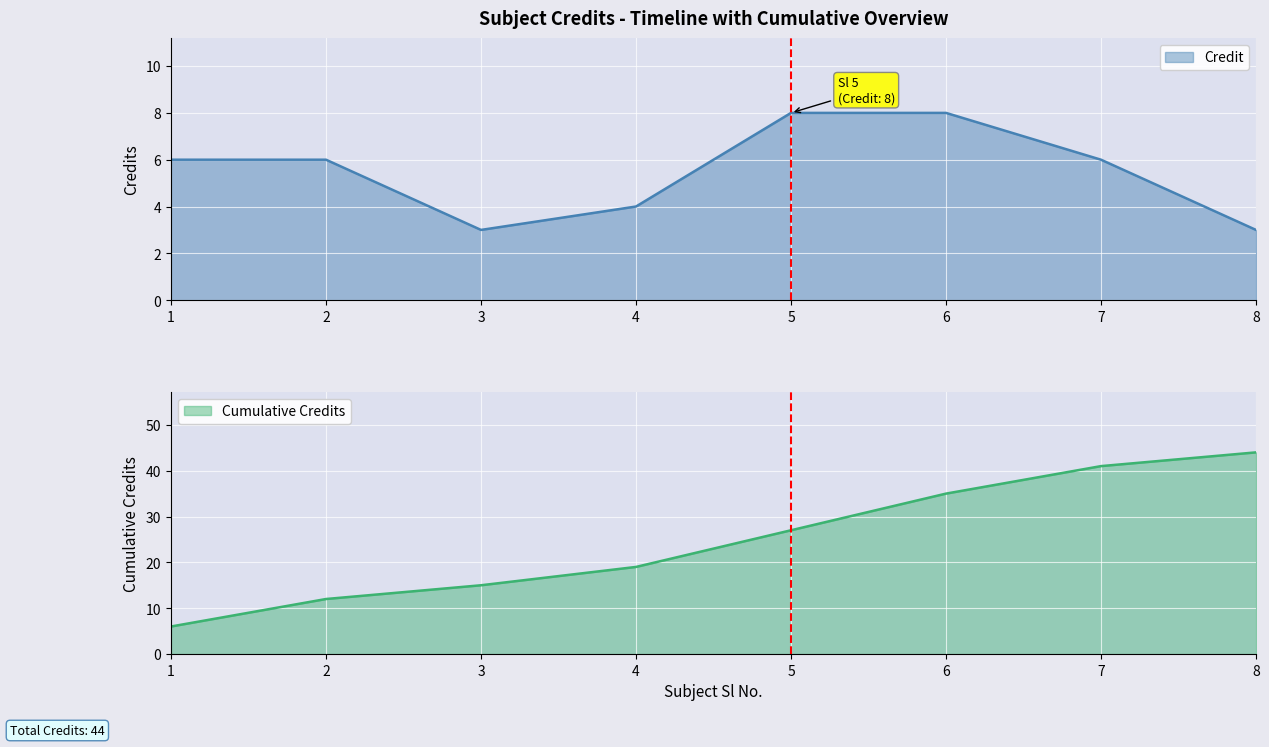

Reading left to right, extract all data points from this chart.

6	6	3	4	8	8	6	3